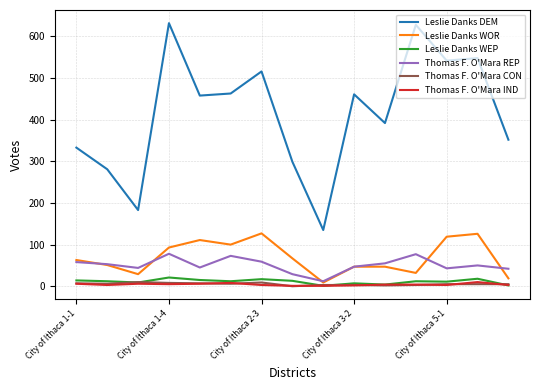

True or false: Thomas F. O'Mara REP and Leslie Danks WEP intersect in this chart.

False